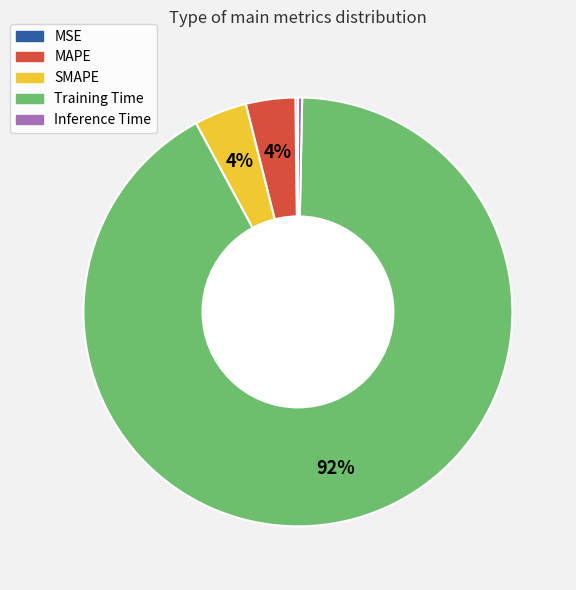

Which category accounts for the majority?

Training Time